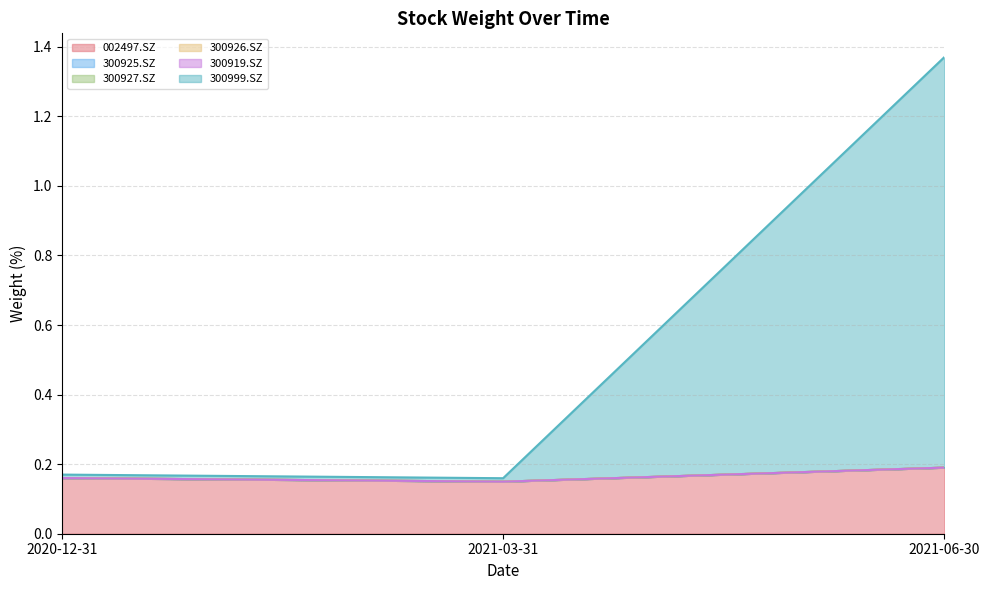

How many lines are shown in the chart?

6